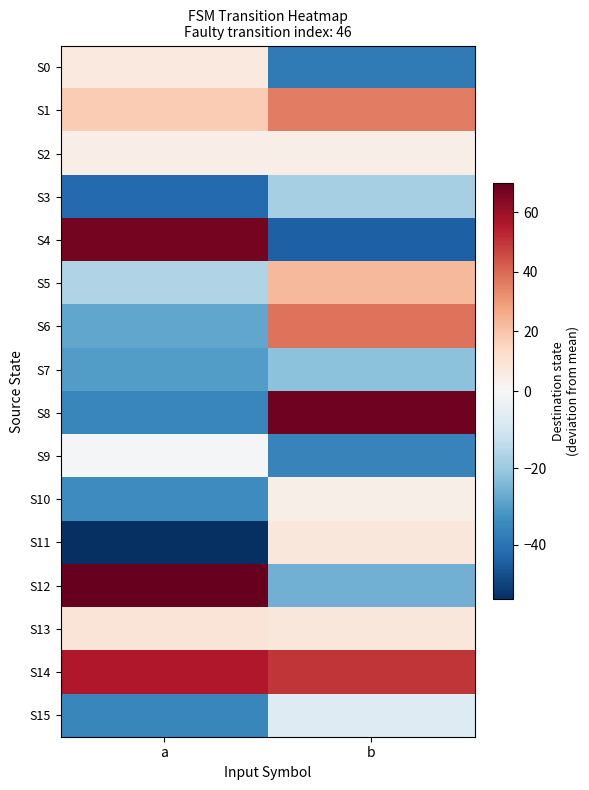

Which has a higher value, a or b?

a